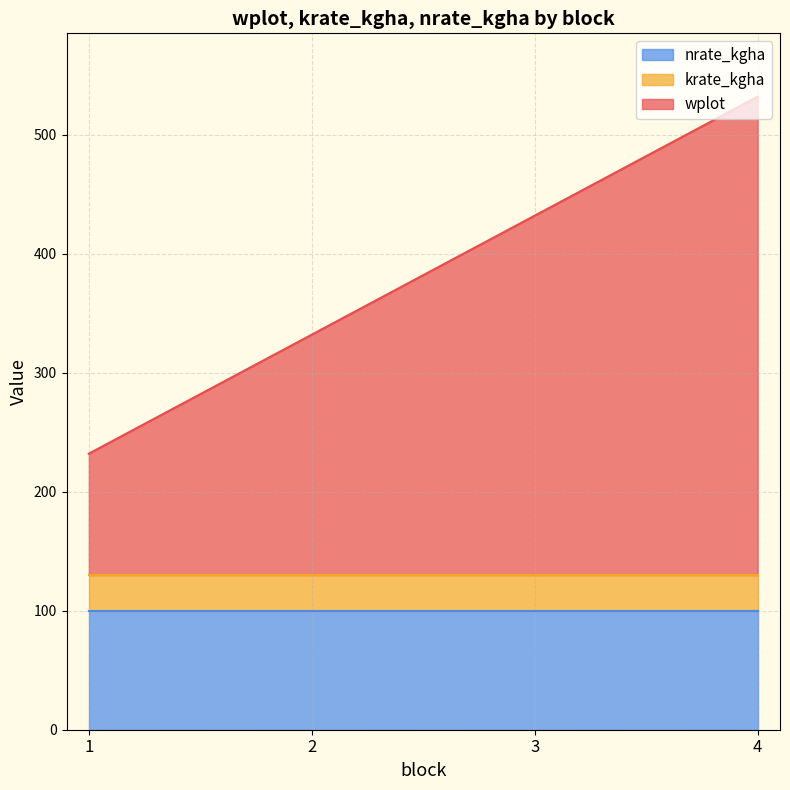

List the series in order of their overall mean, lowest first.

krate_kgha, nrate_kgha, wplot